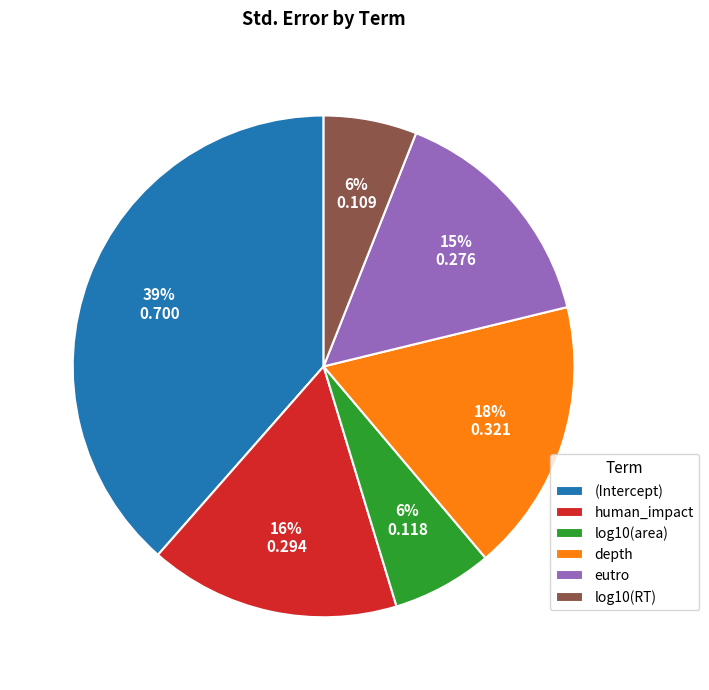

Which category has the biggest portion of the pie?

(Intercept)